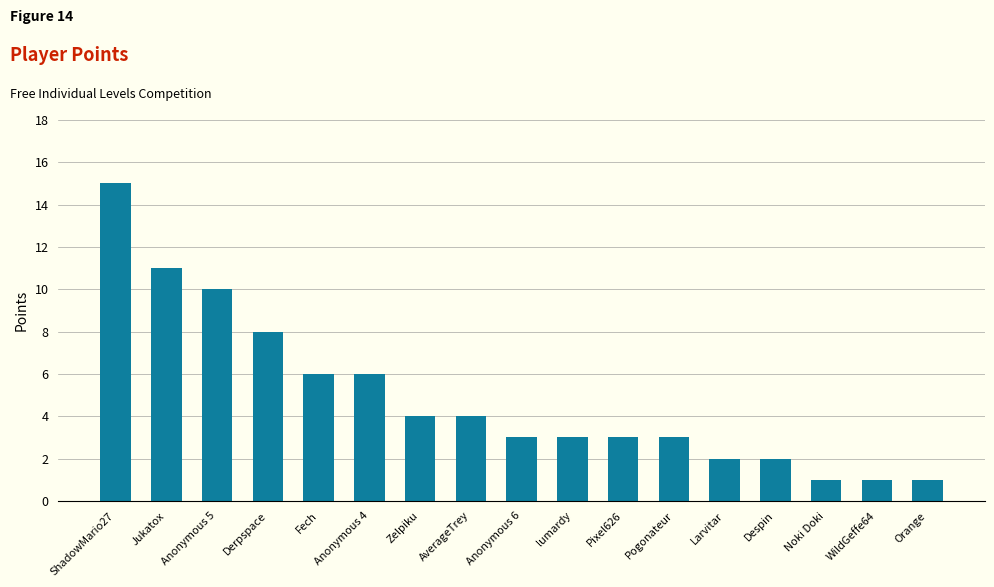

What is the average value?

5